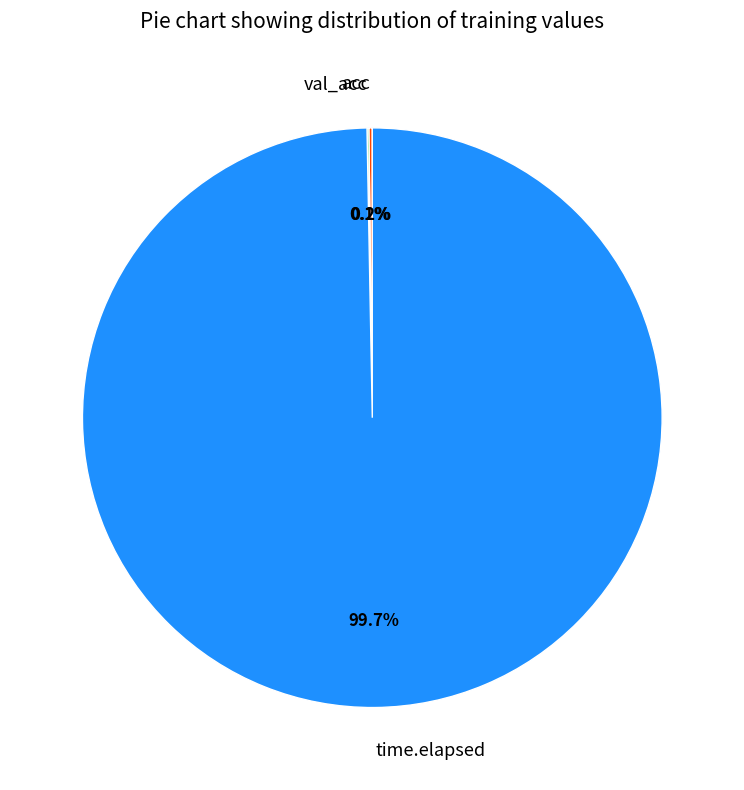

To the nearest percent, what is the average slice percentage?

33%